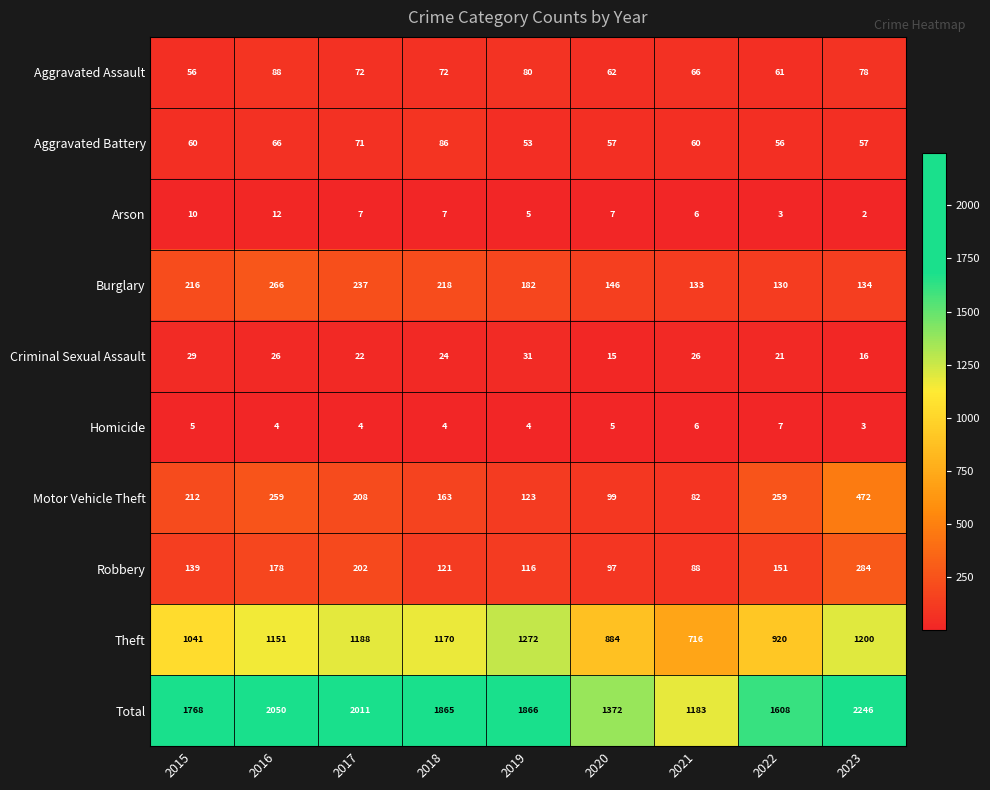

Which category has the lowest value in the Robbery series?

2021